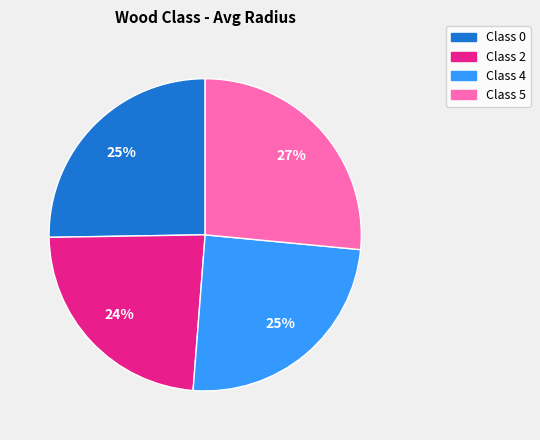

To the nearest percent, what is the difference between the largest and smallest slice percentages?

3%